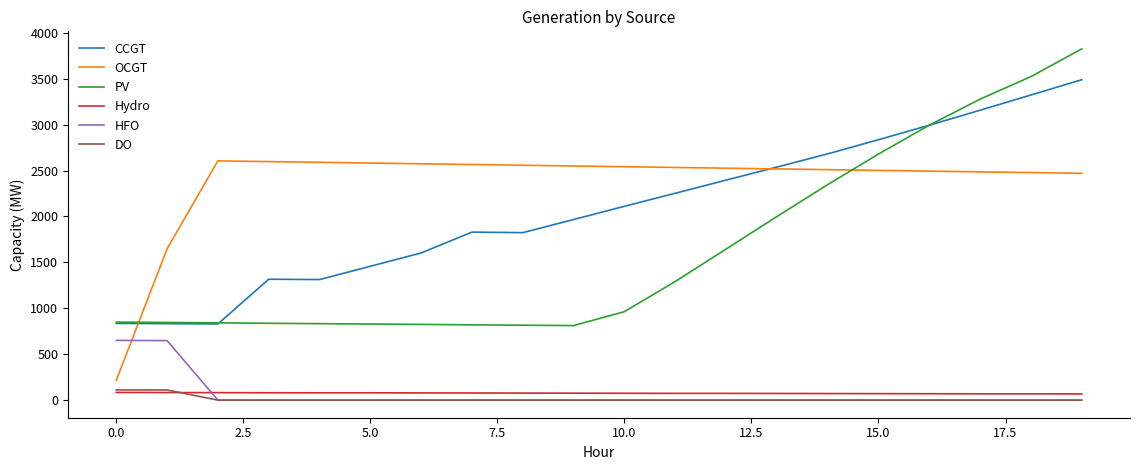

What is the maximum value for PV?

3825